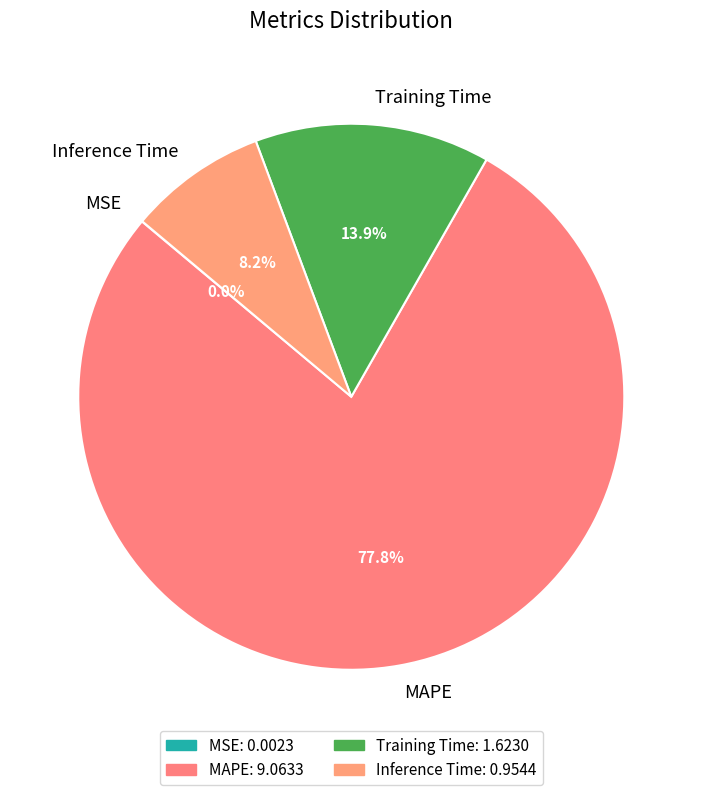

Which category has the biggest portion of the pie?

MAPE